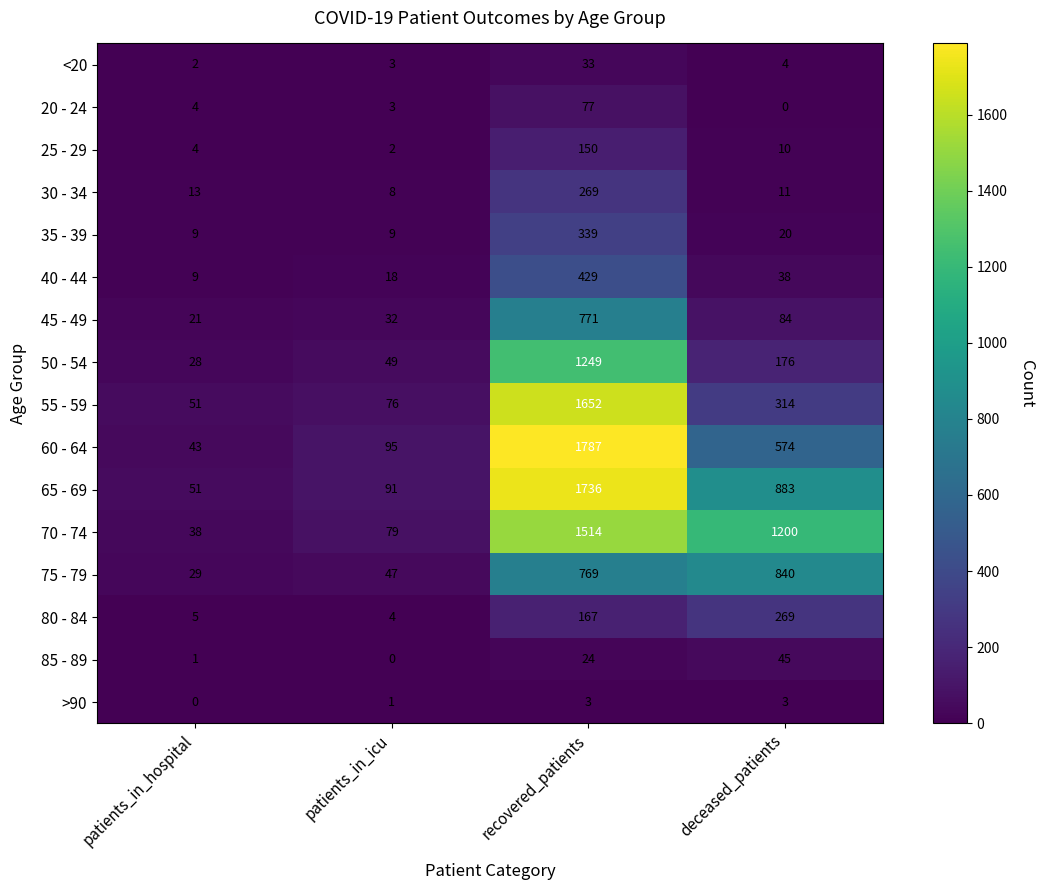

Which series has the largest range (max minus min)?

60 - 64